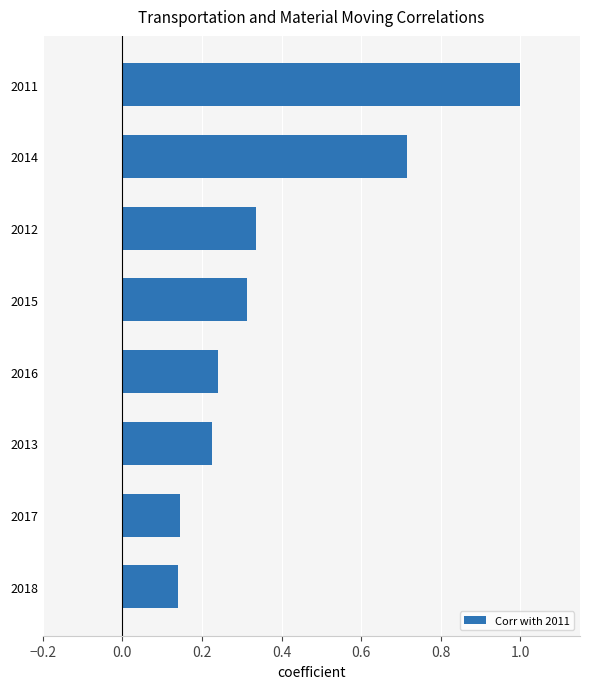

At which category does the chart reach its peak across all series?

2011